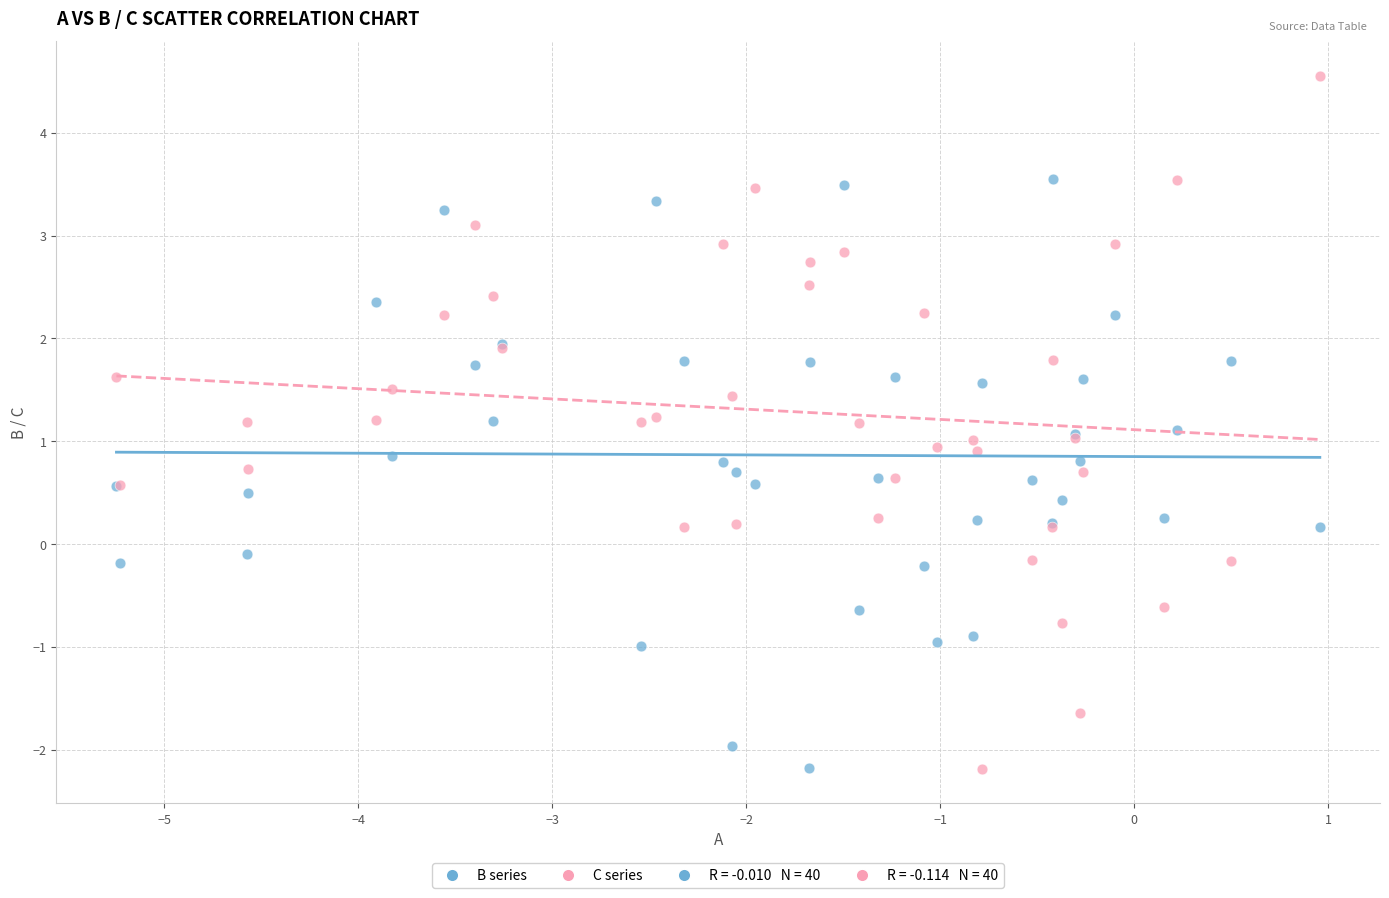

What is the X range (max minus min) for the scatter plot?

6.2